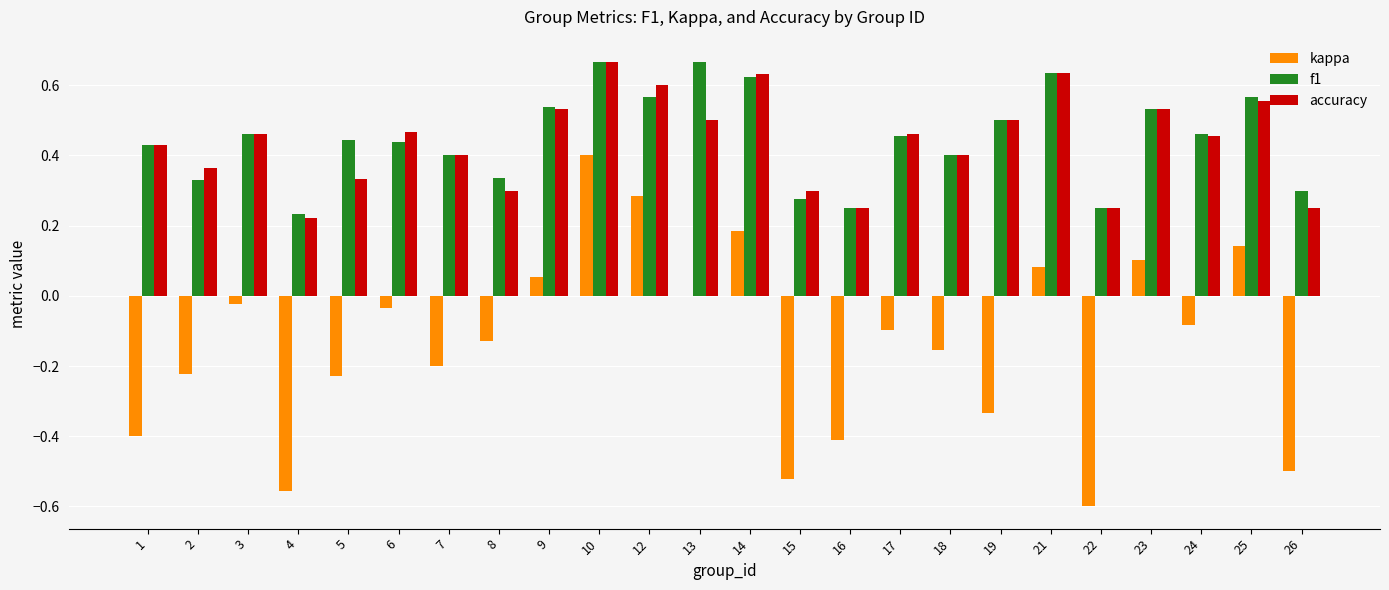

Is it true that f1 equals 0.2 at 8?

False